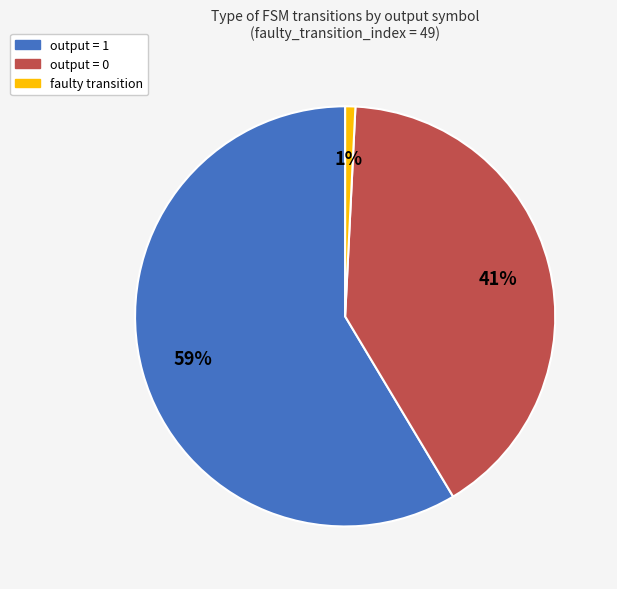

Does any single category account for the majority?

Yes